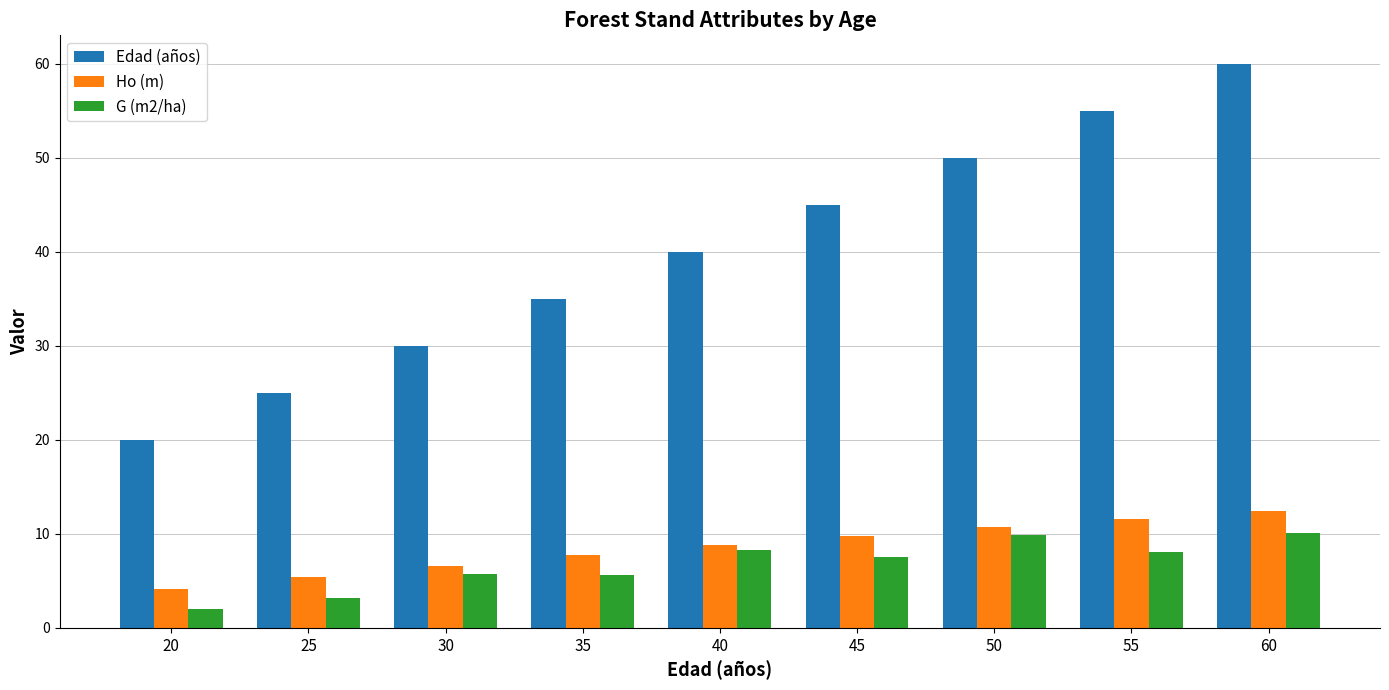

What is the spread (max minus min) of values at 25?

21.9